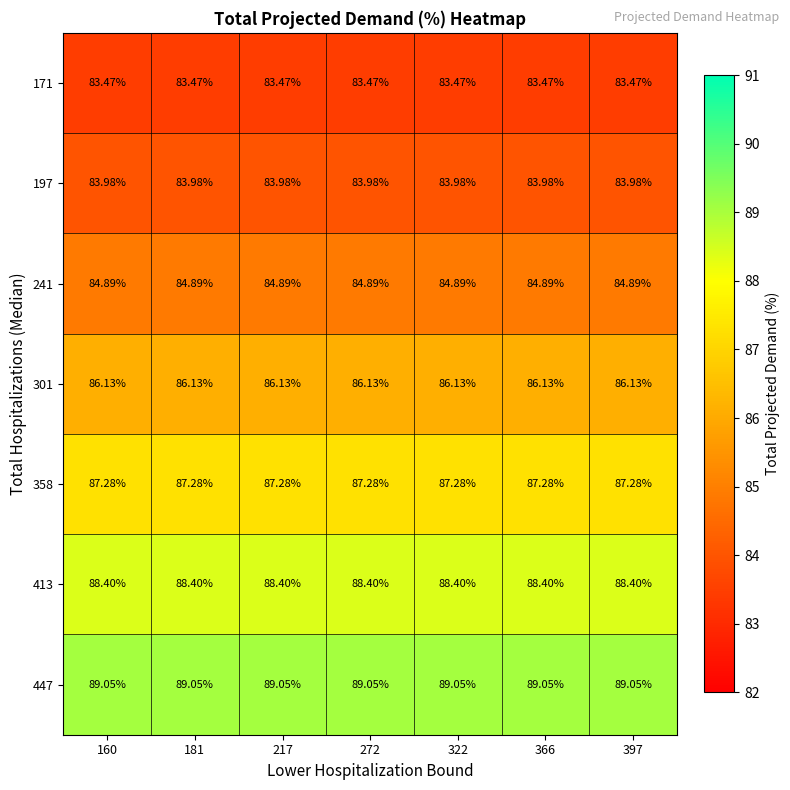

Is the value of 358 at 322 greater than the value of 413 at 272?

No